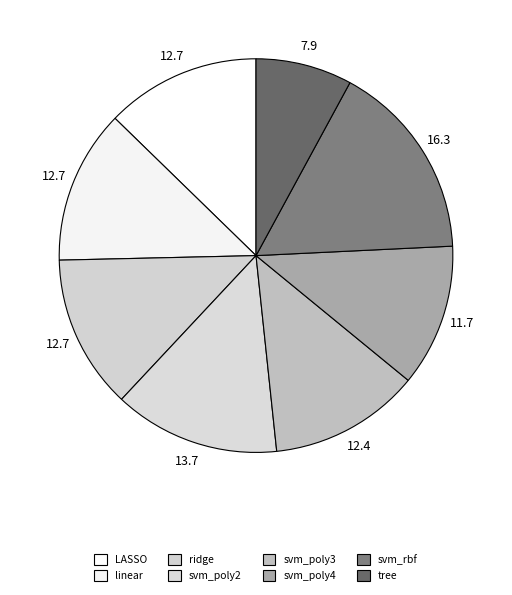

Combined, do svm_rbf and tree account for over 50%?

No